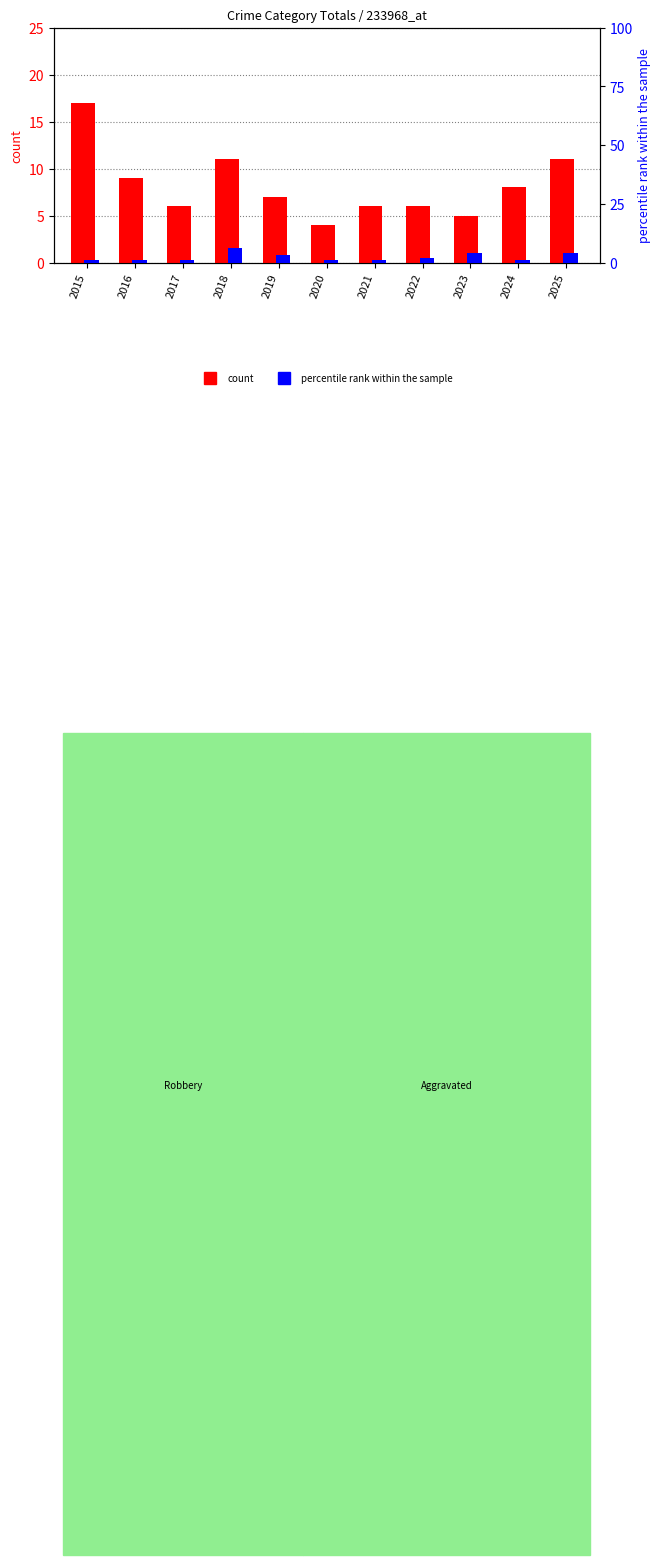

What is the minimum value for count?

4